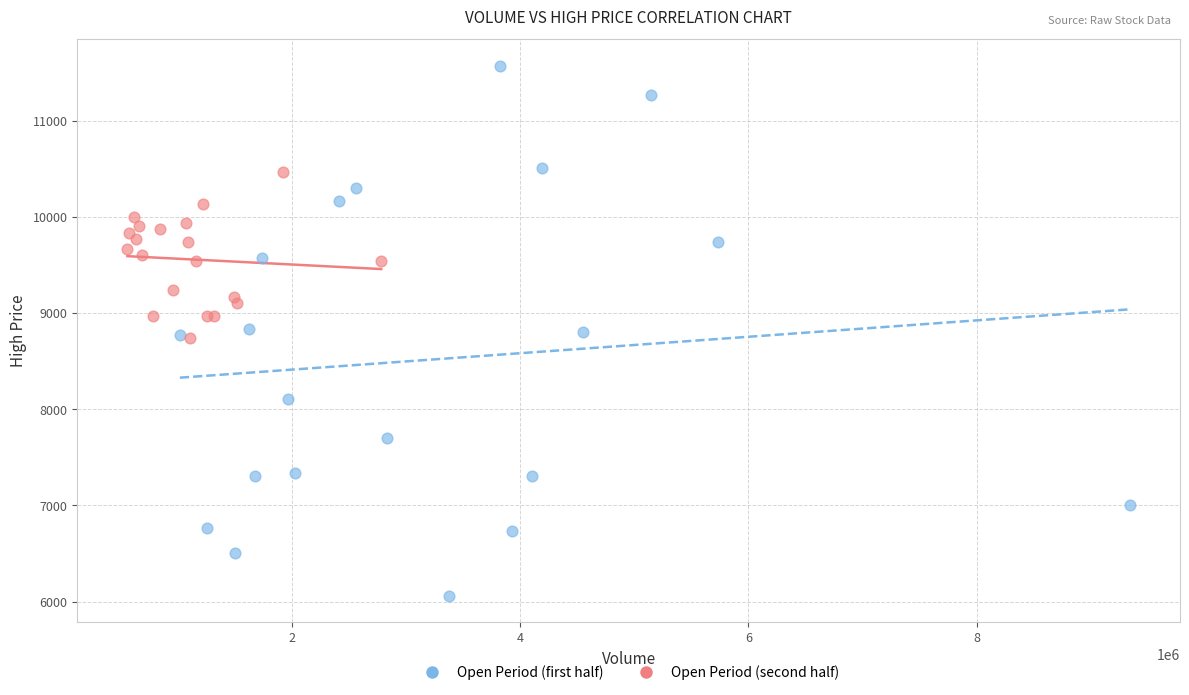

Which series contains the highest Y value?

Open Period (first half)